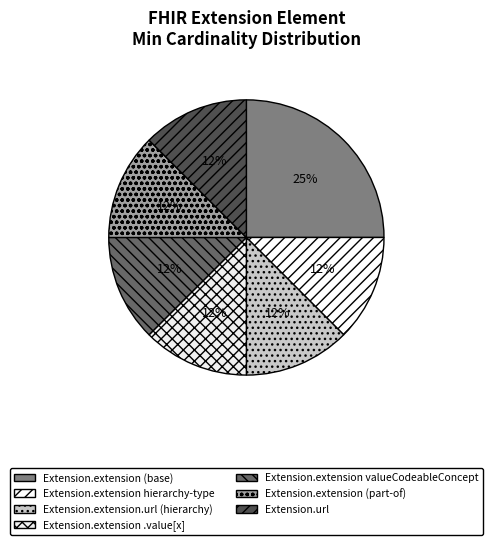

What is the largest slice in the pie chart?

Extension.extension (base)